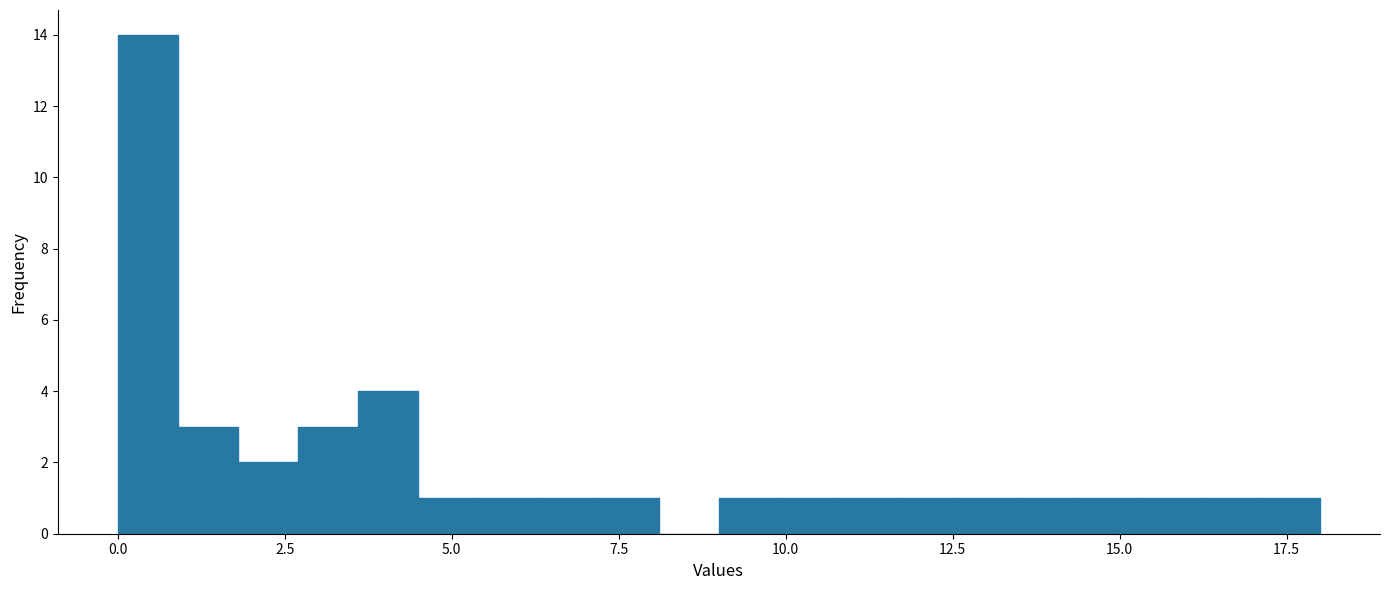

Read against the x-axis, roughly where is the centre of the tallest bar?

0.5